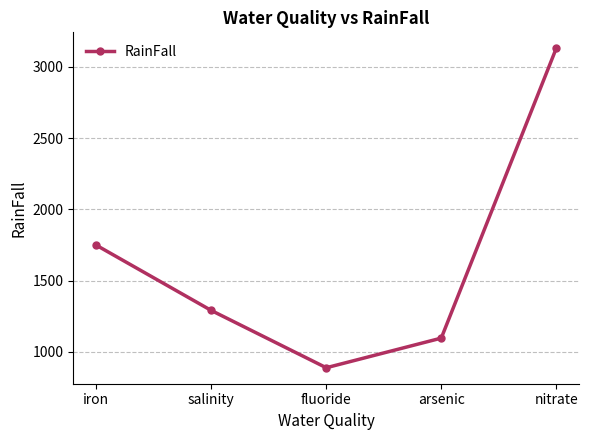

What is the change in value from fluoride to nitrate?

+2242